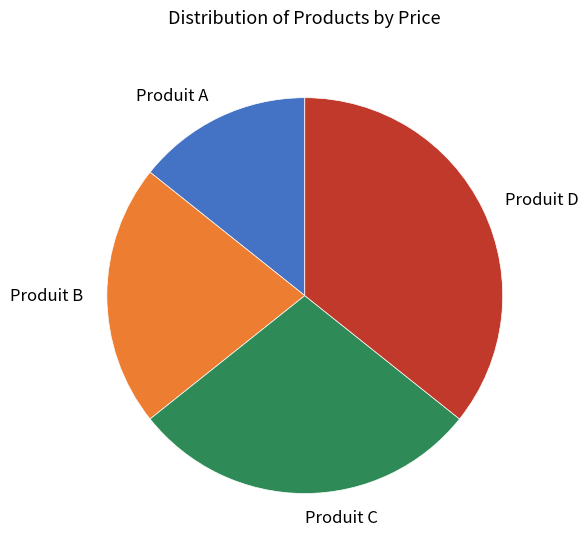

Does Produit B represent more than half of the total?

No